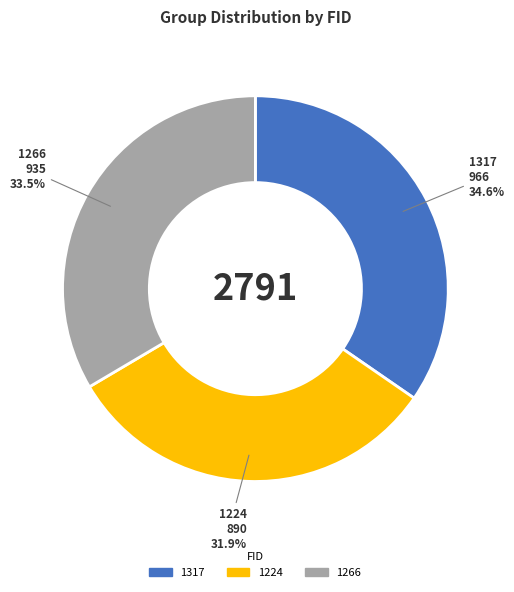

Approximately how many times larger is the value at 1317 compared to 1266?

1.0